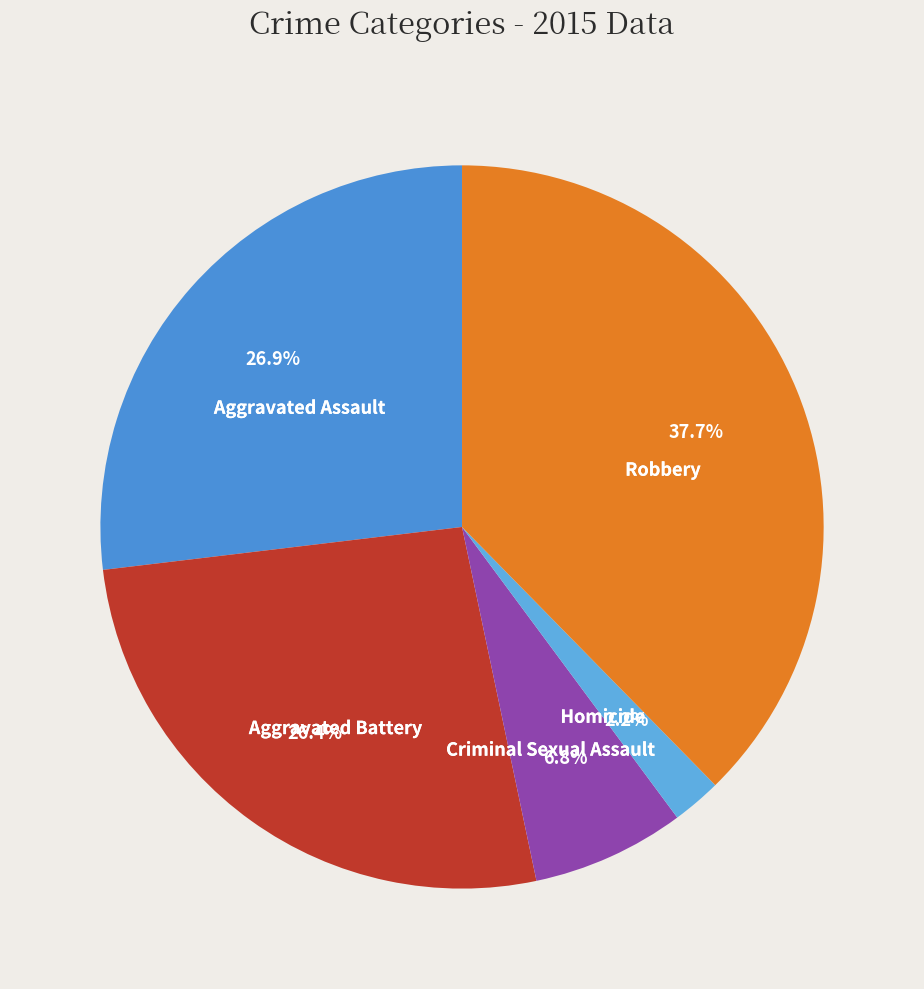

Approximately how many times larger is the value at Criminal Sexual Assault compared to Homicide?

3.1